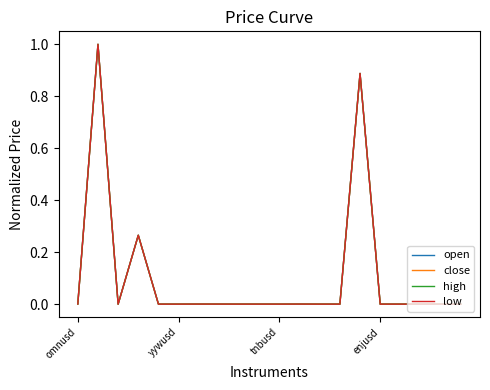

What is the maximum value shown in the chart?

1.0